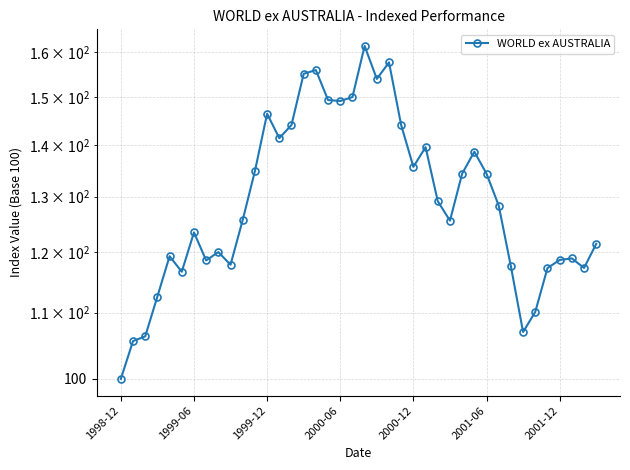

Approximately how many times larger is the value at 24 compared to 31?

1.1